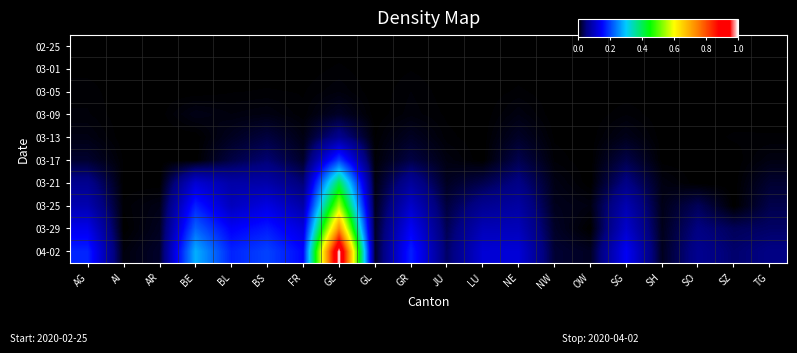

What is the difference between the highest and lowest values at NE?

0.1